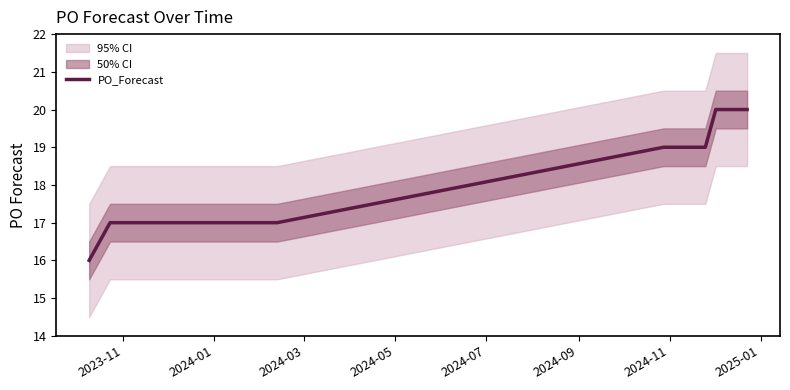

What is the lowest value of the PO_Forecast series?

16